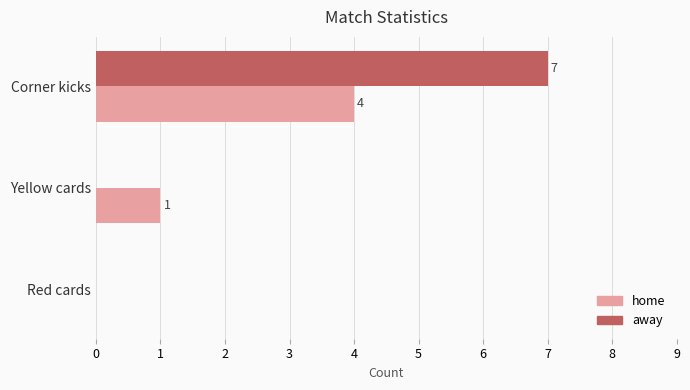

Between Yellow cards and Red cards, which series saw the biggest shift?

home